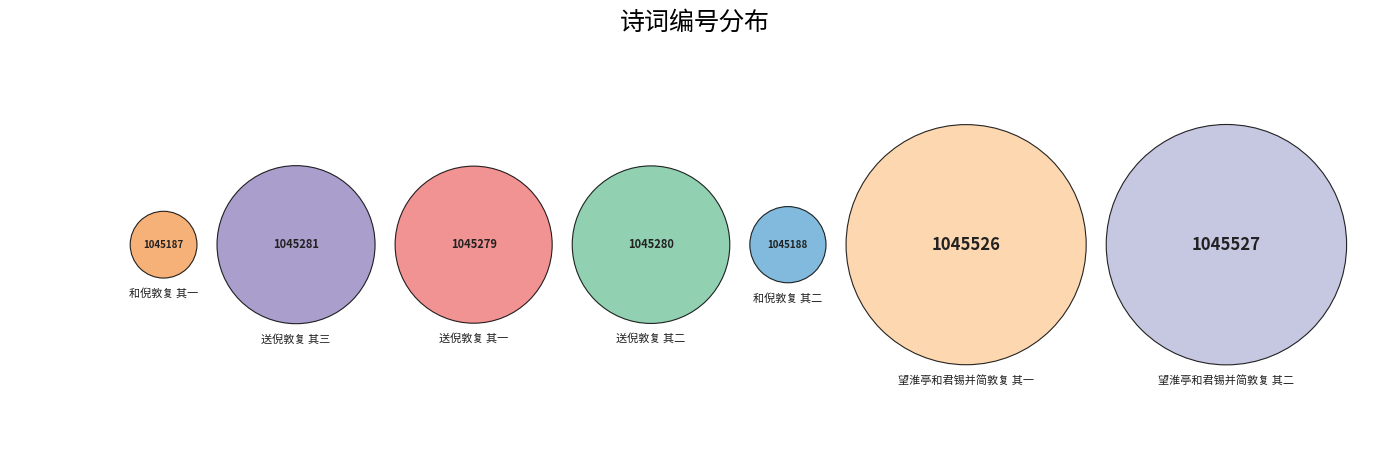

Rank the categories by value from lowest to highest.

和倪敦复 其一, 和倪敦复 其二, 送倪敦复 其一, 送倪敦复 其二, 送倪敦复 其三, 望淮亭和君锡并简敦复 其一, 望淮亭和君锡并简敦复 其二